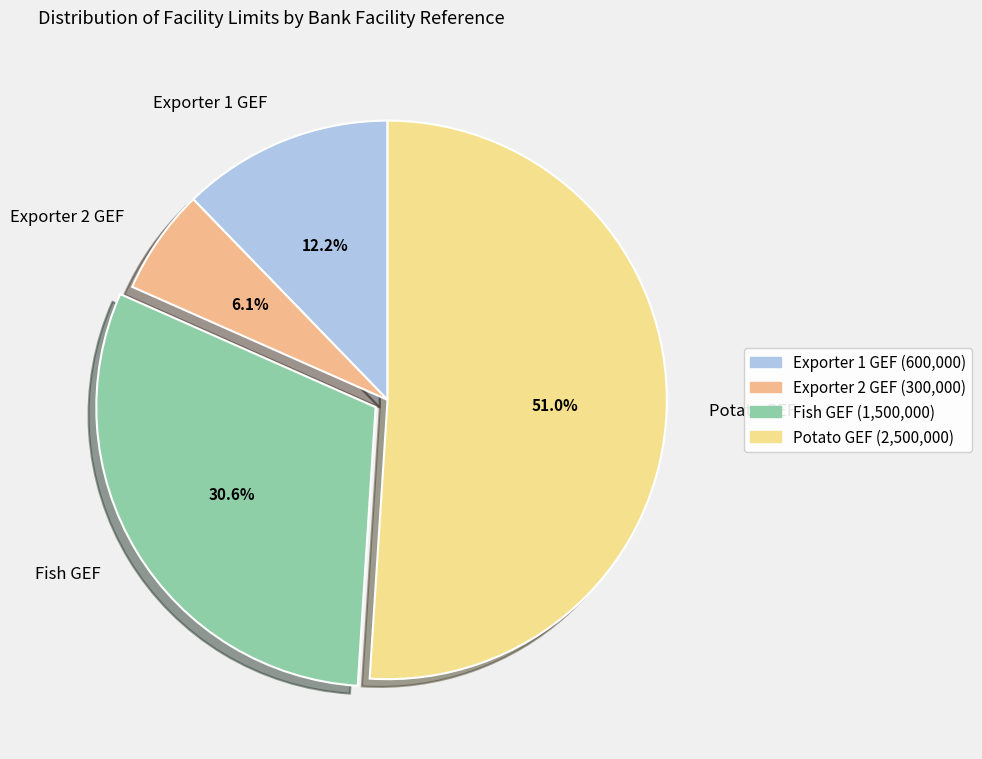

Does any single category account for the majority?

Yes